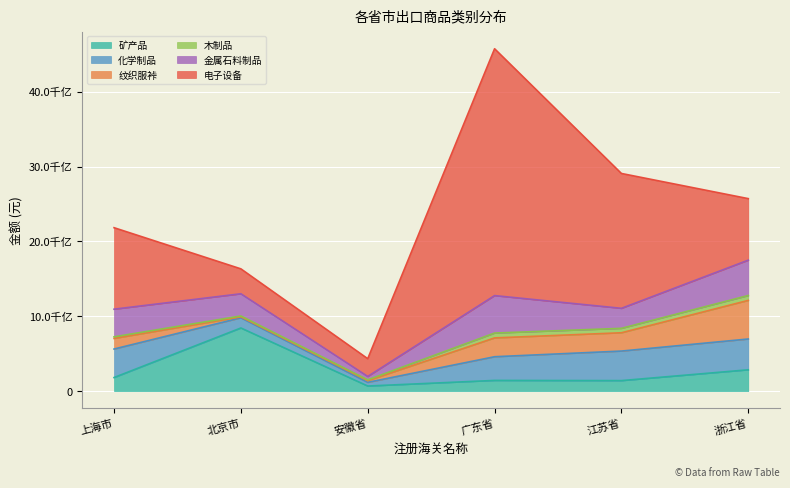

What position from the right is 江苏省?

2